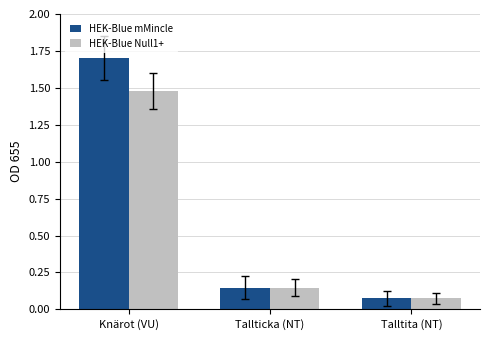

What is the label of the 3rd bar from the right?

Knärot (VU)